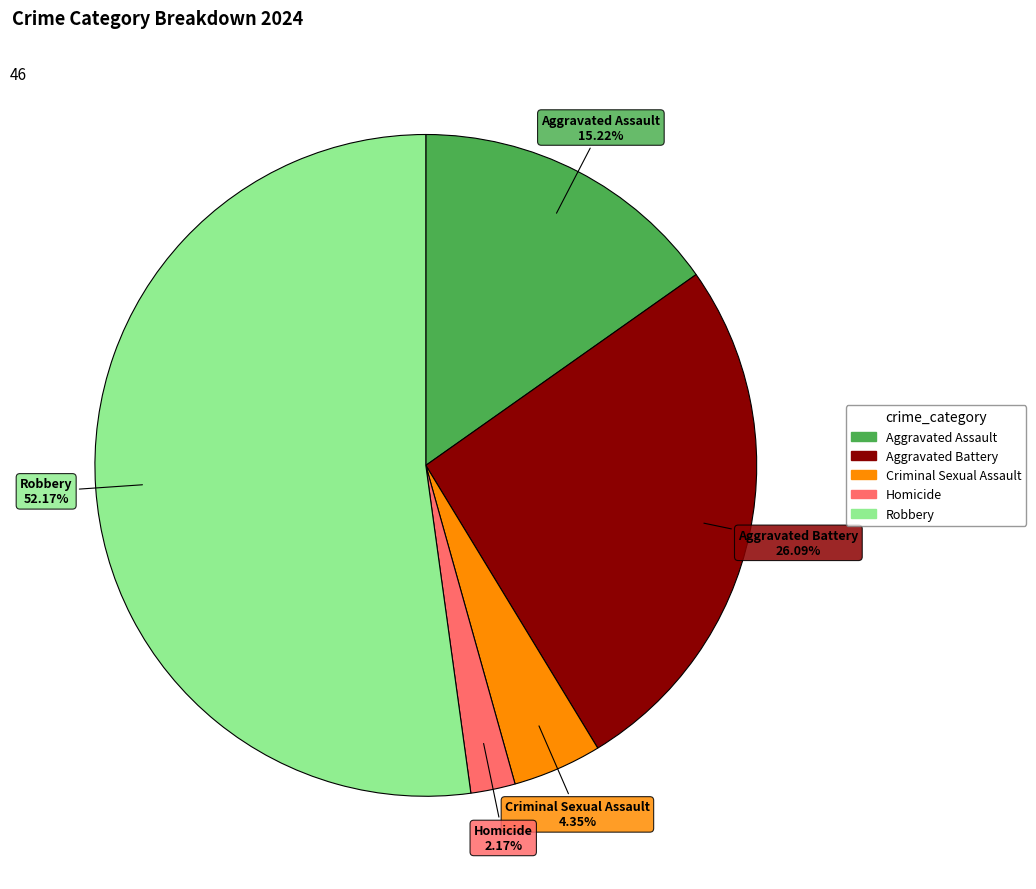

Which slice is the smallest?

Homicide